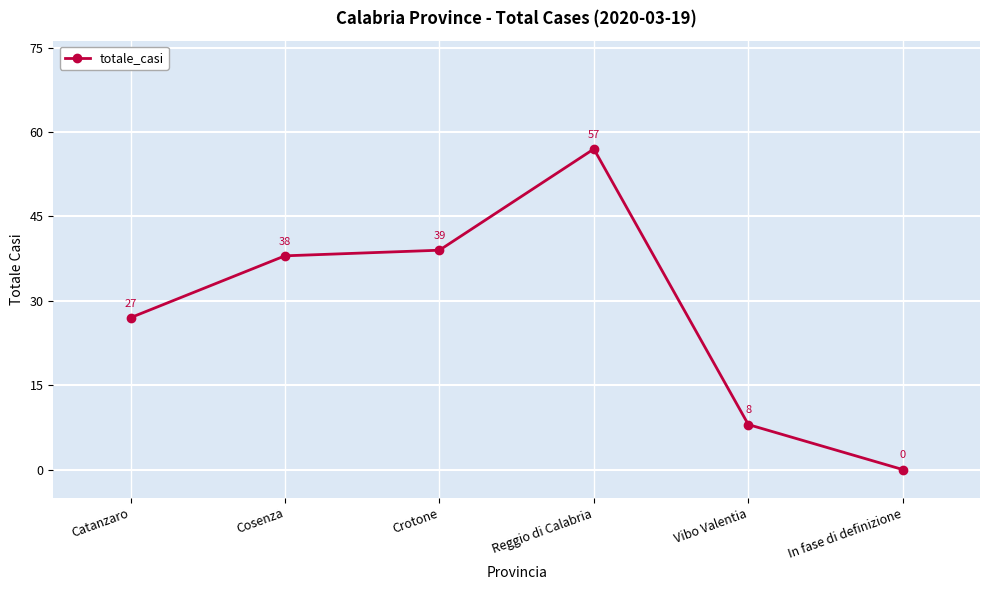

How many data points are less than 38?

3